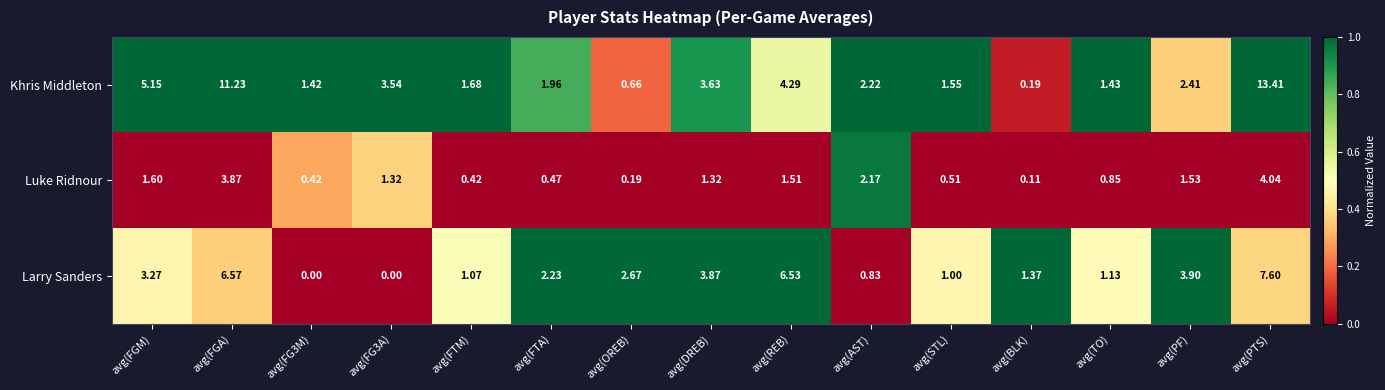

At which category is the sum across all series the highest?

avg(PTS)